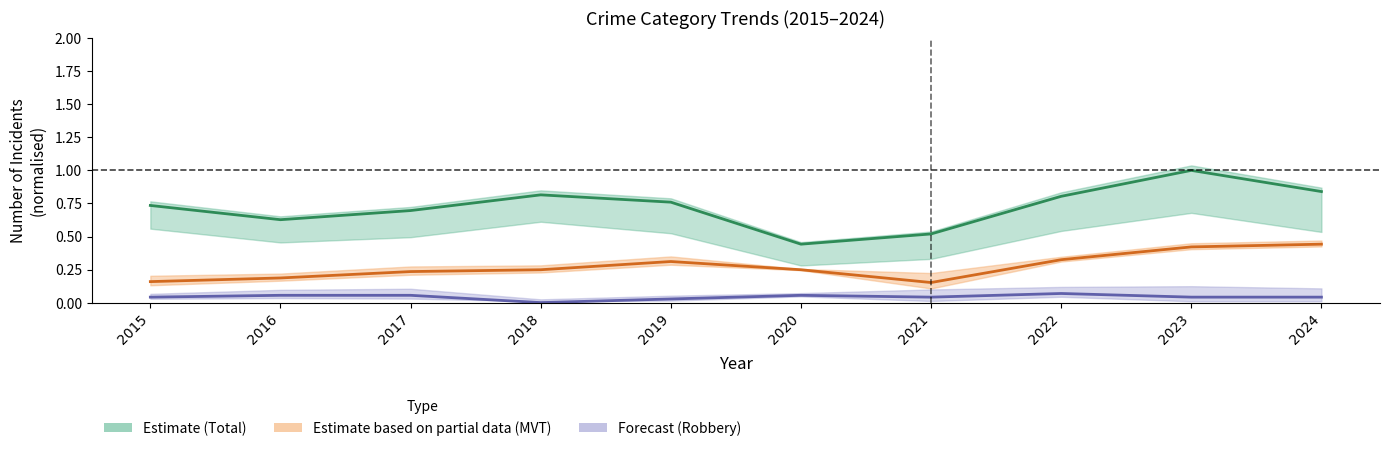

Does the chart have visible grid lines?

No